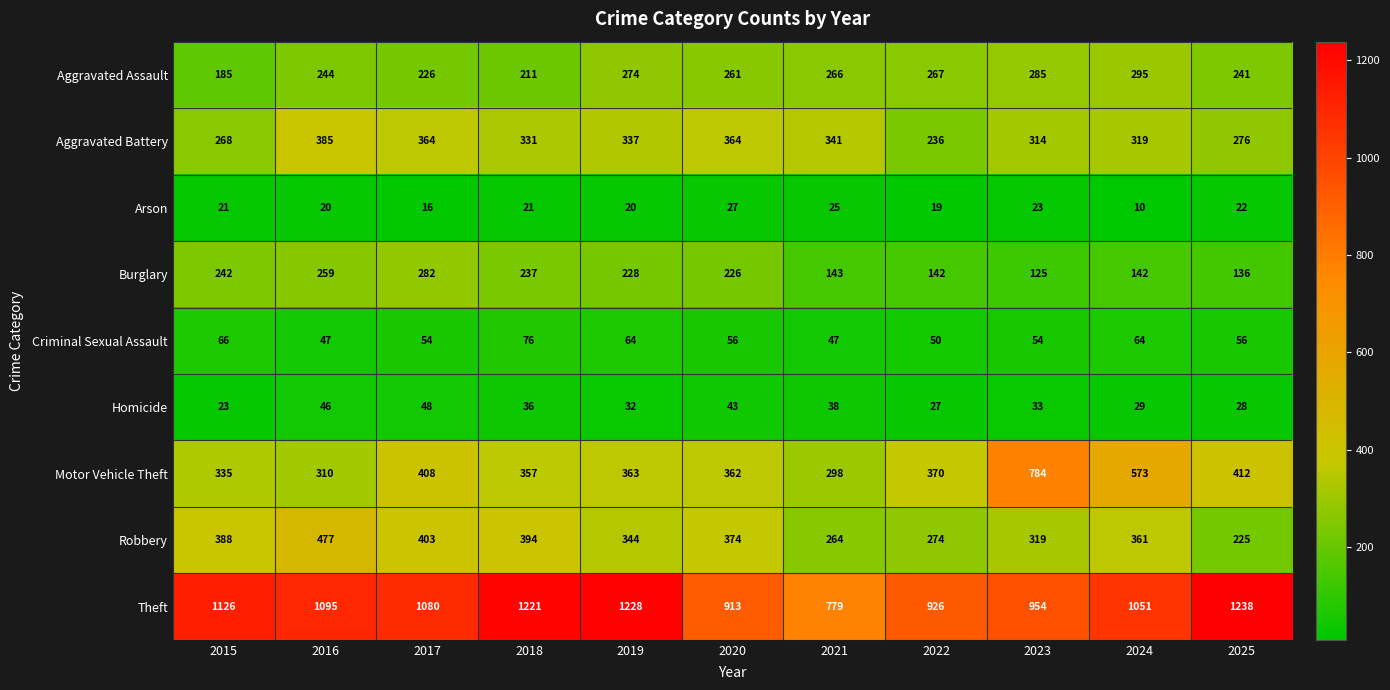

What is the difference between the maximum and minimum values in the Burglary series?

157